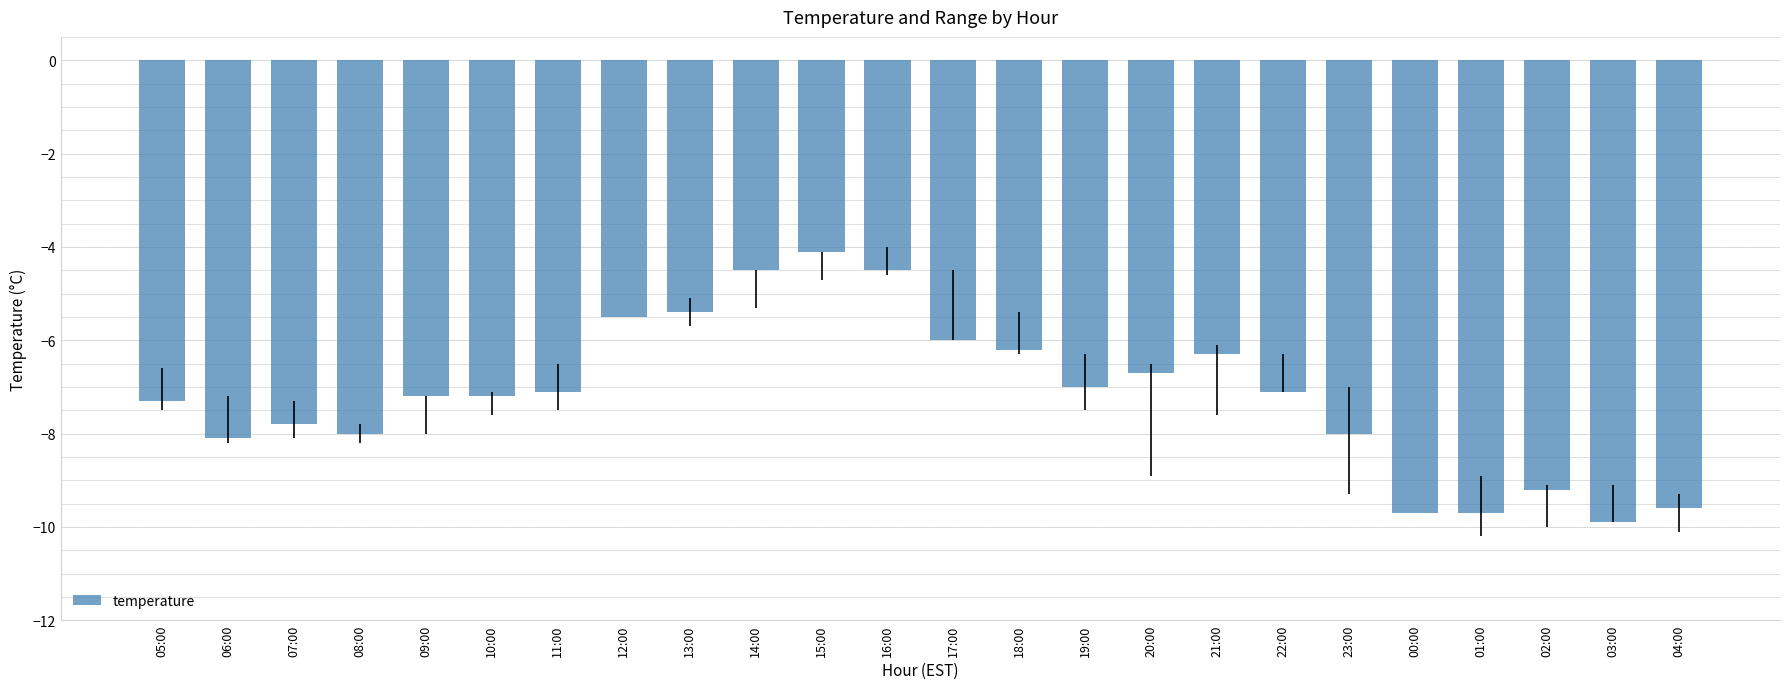

The value at 11:00 is -7.1. True or false?

True